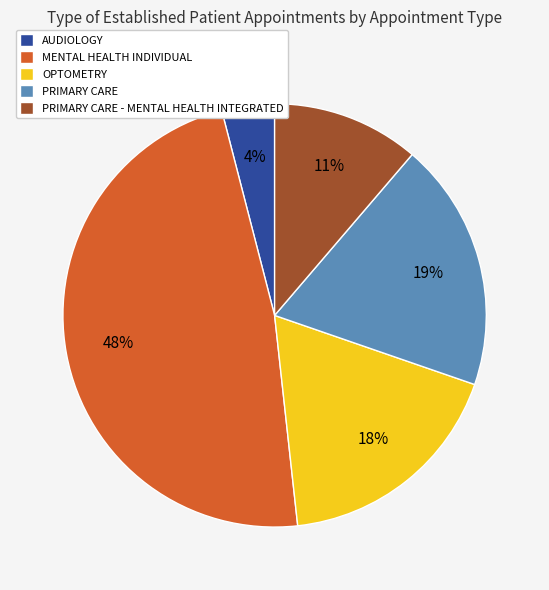

Count the number of slices in the pie.

5